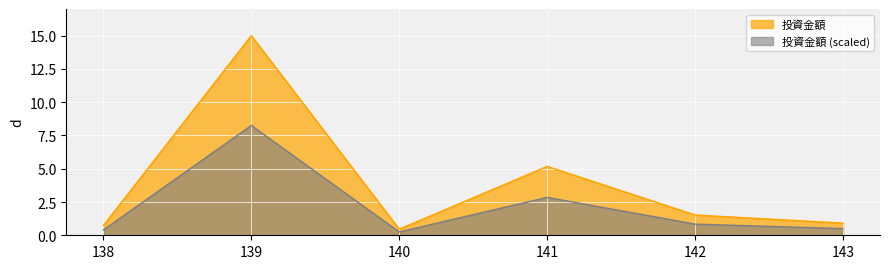

The value at 139 is 10.4. True or false?

False